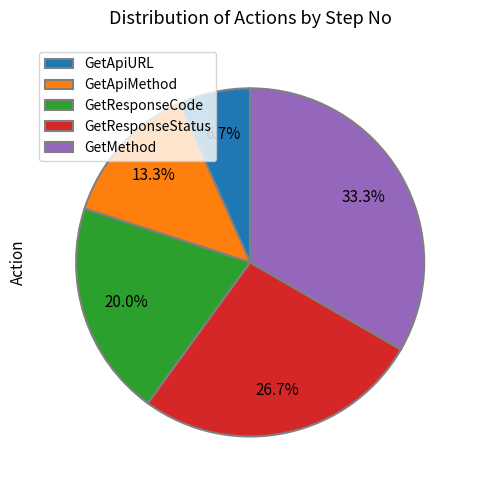

Is GetResponseCode the majority of the pie?

No